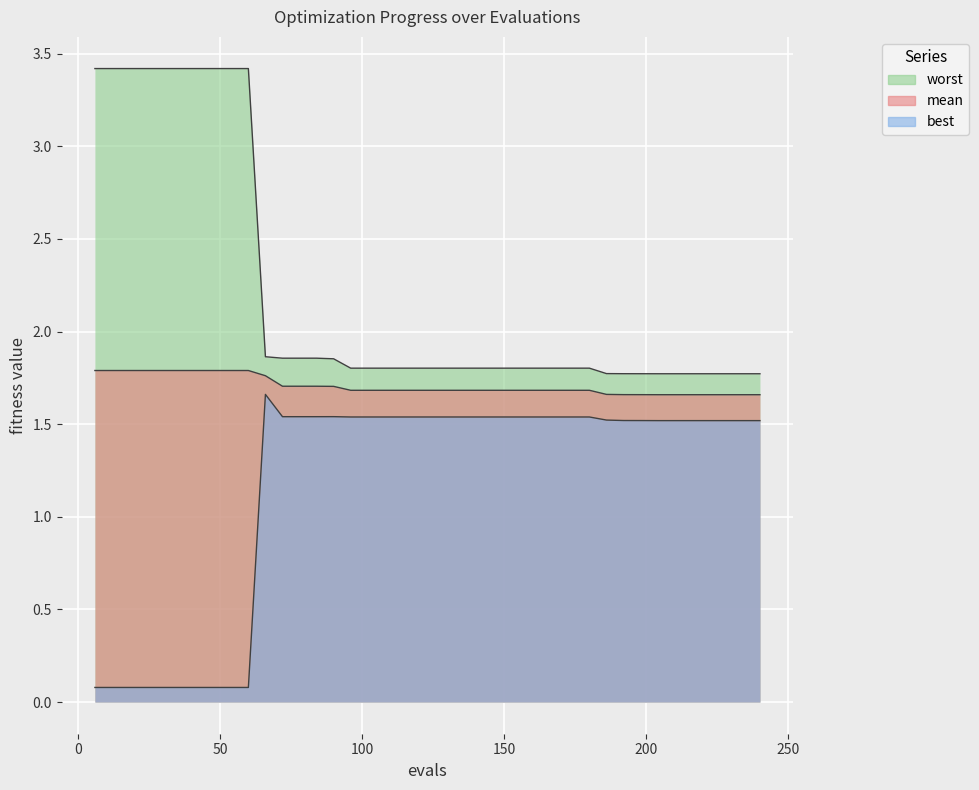

Which label corresponds to the largest value in the chart?

6